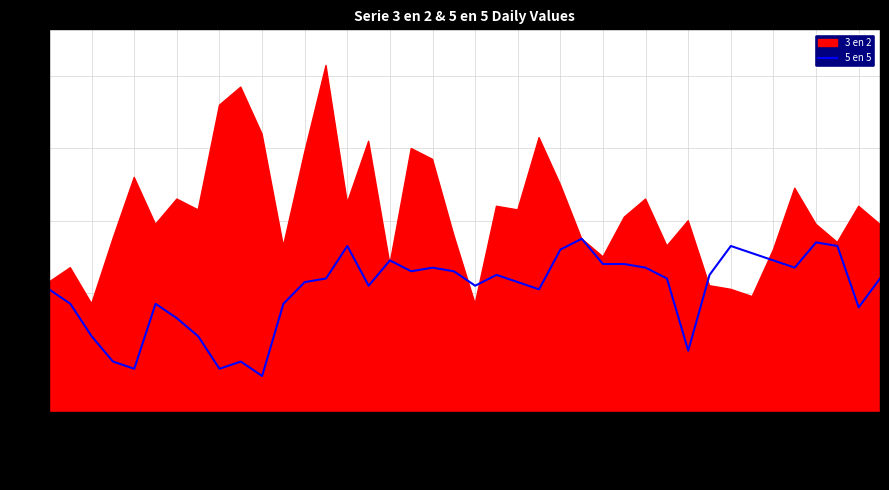

How many points are higher than both their immediate neighbors (excluding endpoints)?

9